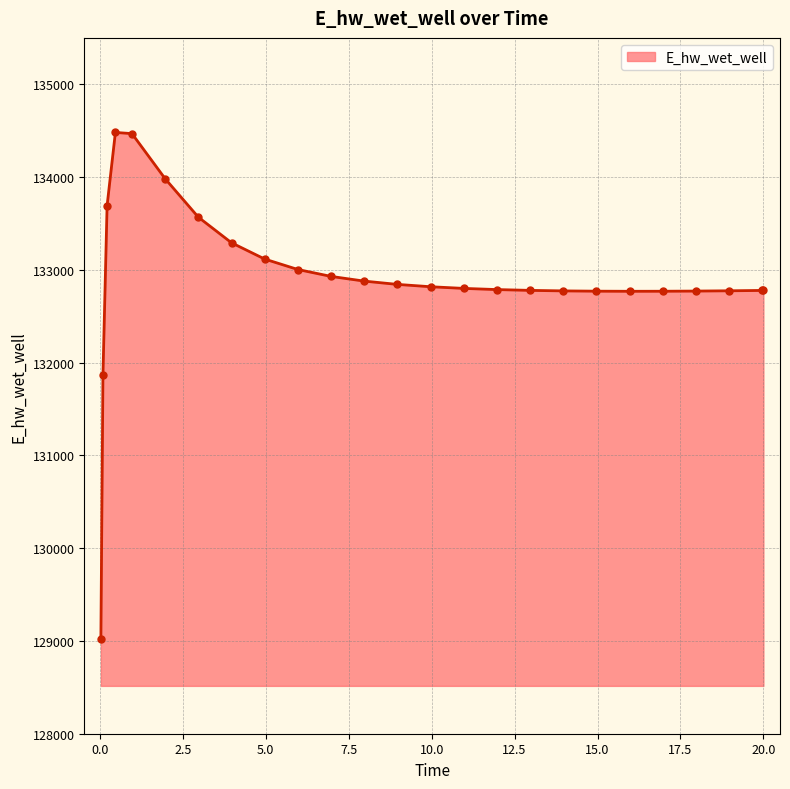

What is the difference between the maximum and minimum values?

5465.2